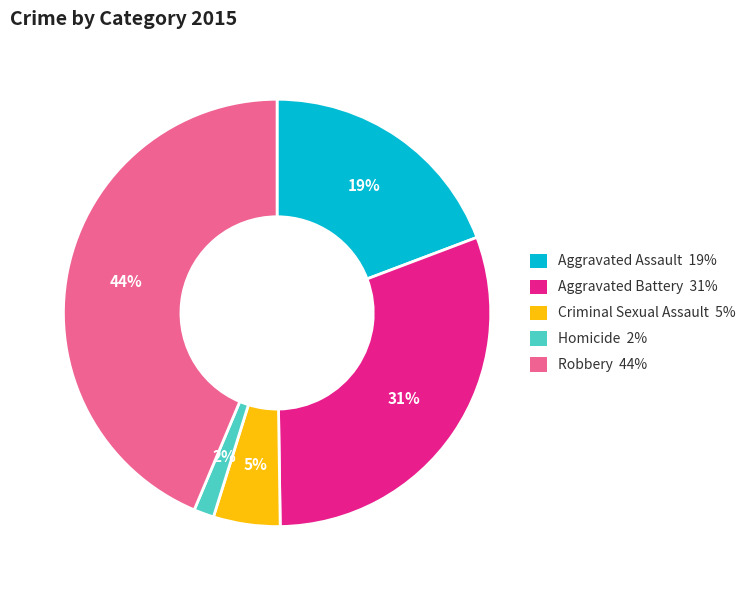

Is there any slice that represents more than half of the pie?

No